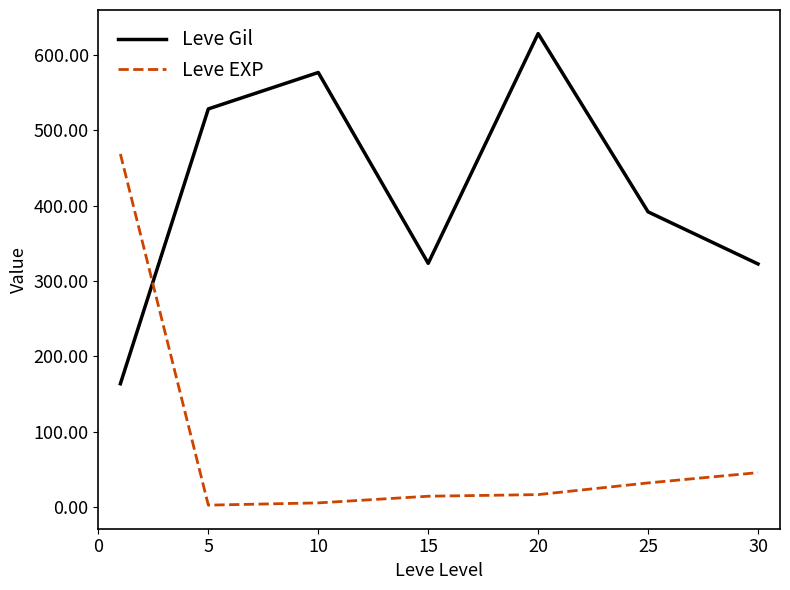

What is the average value of the Leve Gil series?

419.2